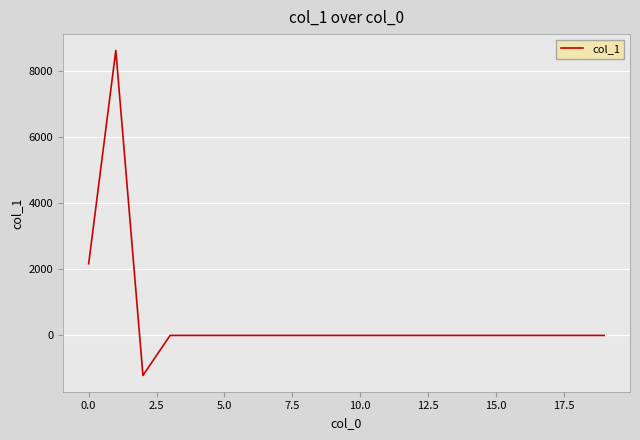

What is the minimum value shown in the chart?

-1212.3